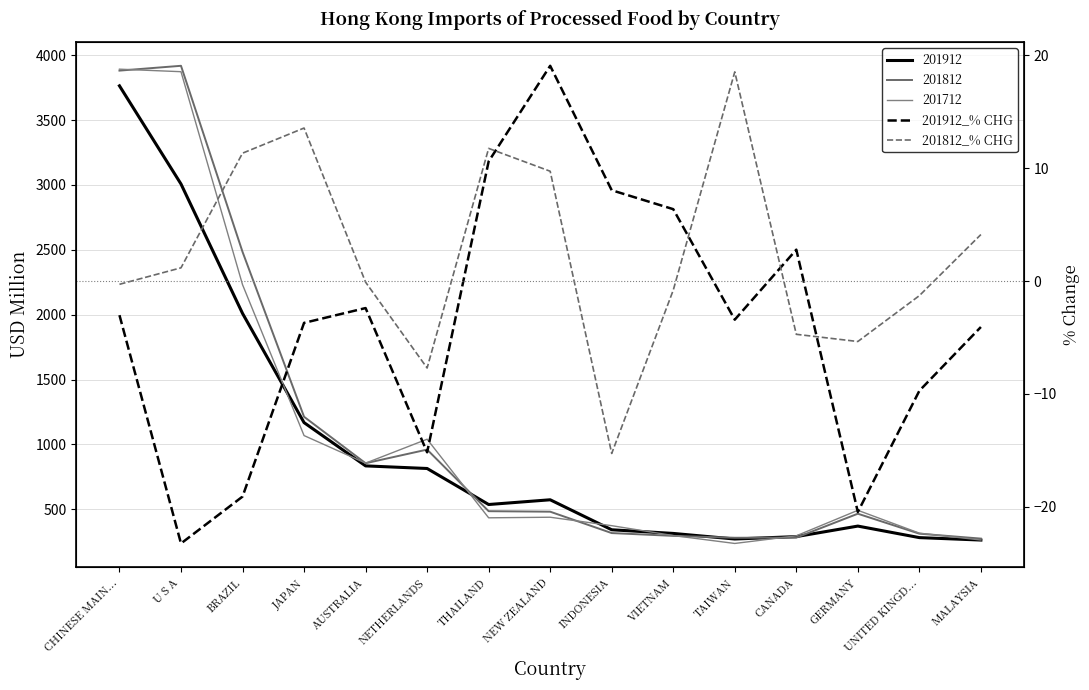

Where does the 201812_% CHG series first go above 0?

U S A